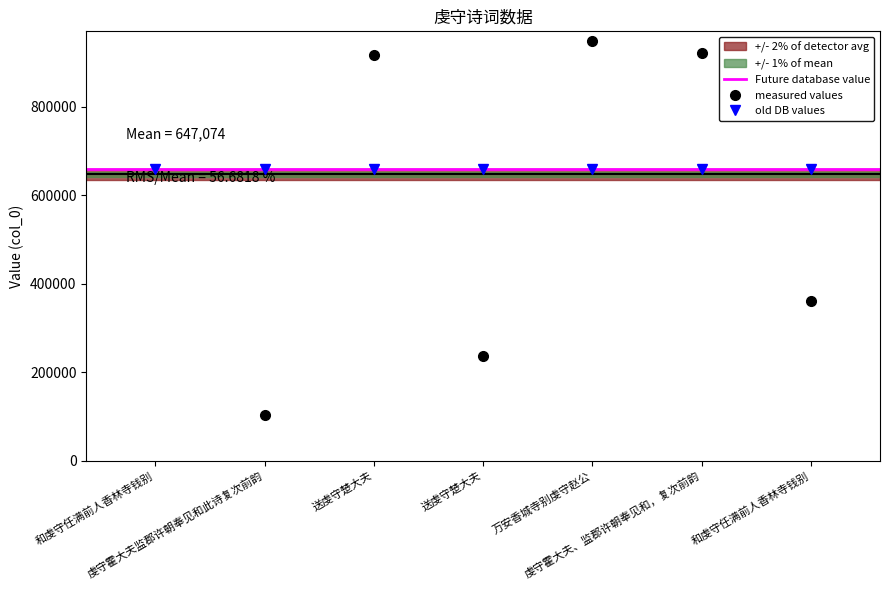

True or false: the data shows 949861 at 万安香城寺别虔守赵公.

True